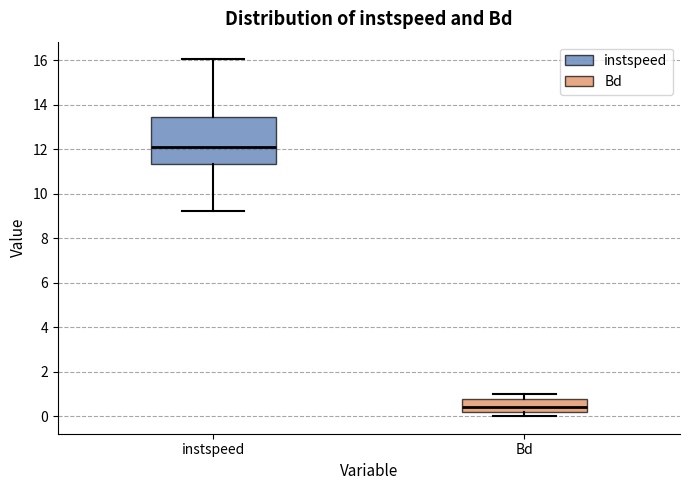

Reading left to right, read every box against the y-axis: the position of its median line, the range the box covers, and the ends of its whiskers. The values are not printed on the chart, so give them approximately, as read against the axis.

instspeed: median 12.0, box 11.4 to 13.4, whiskers 9.2 to 16.0
Bd: median 0.4, box 0.2 to 0.8, whiskers 0.0 to 1.0